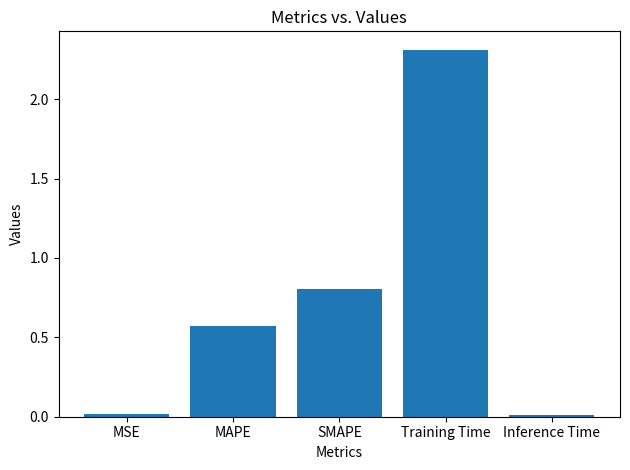

Between SMAPE and Inference Time, which is larger?

SMAPE